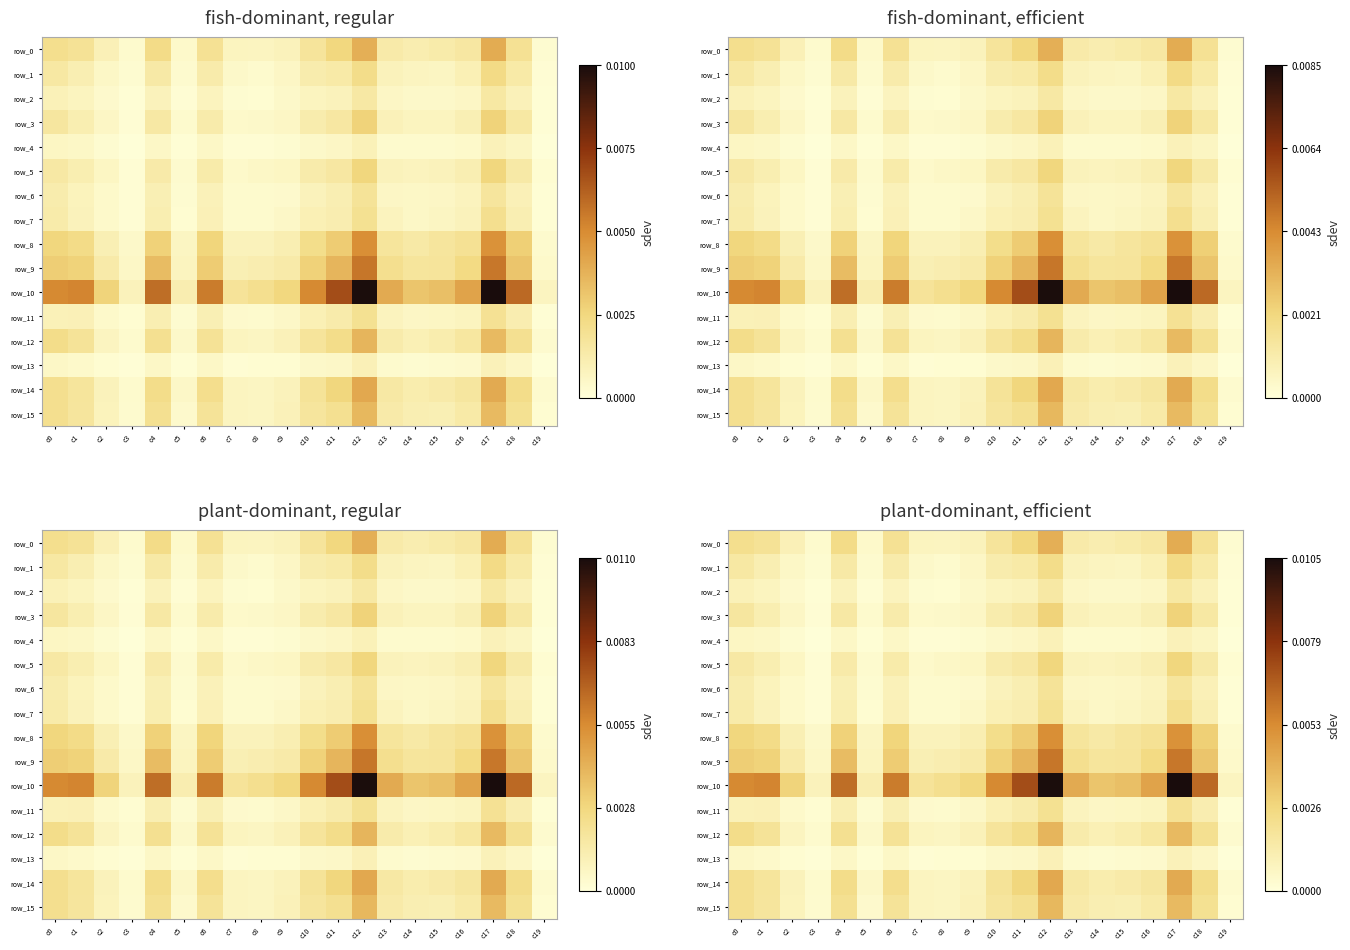

Which label corresponds to the largest value in the chart?

c17